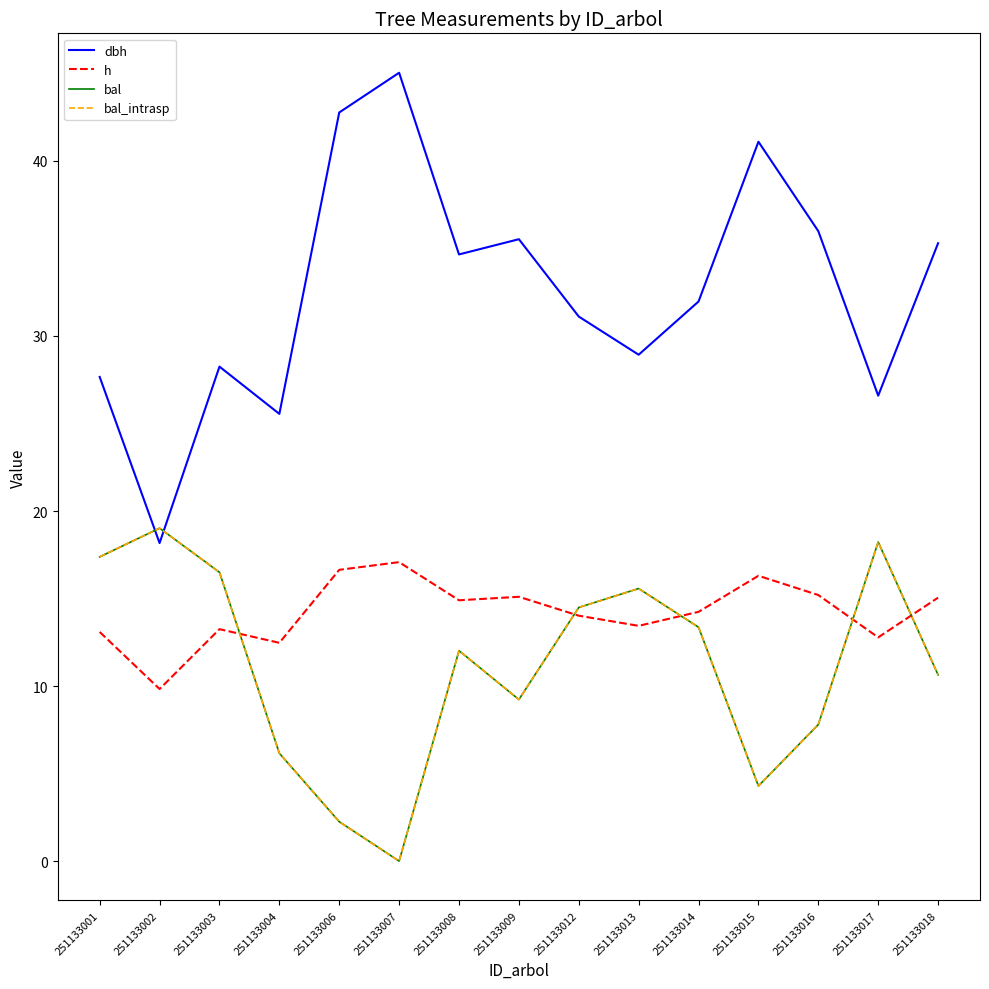

Does the chart have visible grid lines?

No